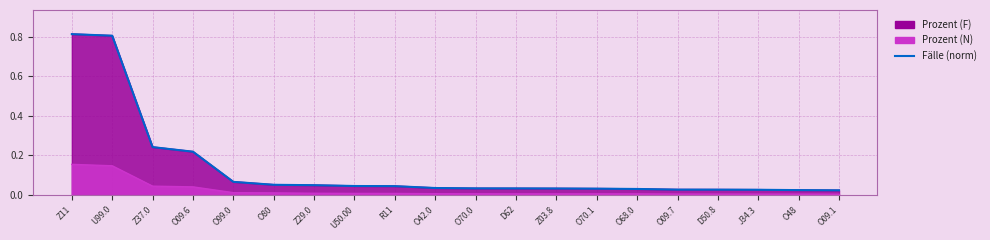

What is the sum of the values at O70.0 and O99.0?

0.1